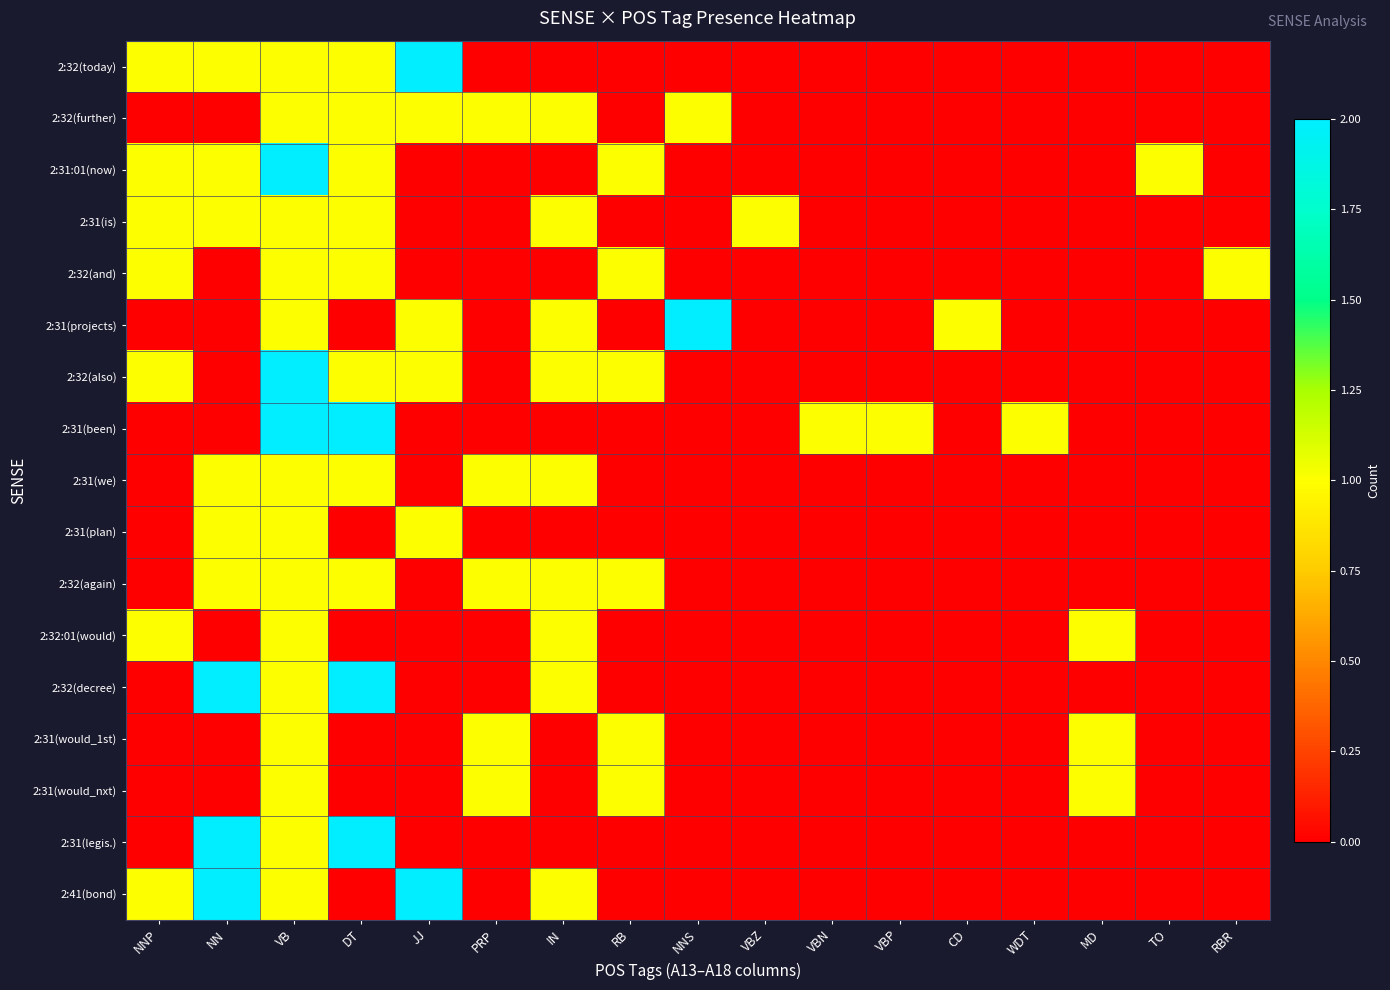

Reading left to right, list all the values displayed in this chart.

2:32(today): NNP=1	NN=1	VB=1	DT=1	JJ=2	PRP=0	IN=0	RB=0	NNS=0	VBZ=0	VBN=0	VBP=0	CD=0	WDT=0	MD=0	TO=0	RBR=0
2:32(further): NNP=0	NN=0	VB=1	DT=1	JJ=1	PRP=1	IN=1	RB=0	NNS=1	VBZ=0	VBN=0	VBP=0	CD=0	WDT=0	MD=0	TO=0	RBR=0
2:31:01(now): NNP=1	NN=1	VB=2	DT=1	JJ=0	PRP=0	IN=0	RB=1	NNS=0	VBZ=0	VBN=0	VBP=0	CD=0	WDT=0	MD=0	TO=1	RBR=0
2:31(is): NNP=1	NN=1	VB=1	DT=1	JJ=0	PRP=0	IN=1	RB=0	NNS=0	VBZ=1	VBN=0	VBP=0	CD=0	WDT=0	MD=0	TO=0	RBR=0
2:32(and): NNP=1	NN=0	VB=1	DT=1	JJ=0	PRP=0	IN=0	RB=1	NNS=0	VBZ=0	VBN=0	VBP=0	CD=0	WDT=0	MD=0	TO=0	RBR=1
2:31(projects): NNP=0	NN=0	VB=1	DT=0	JJ=1	PRP=0	IN=1	RB=0	NNS=2	VBZ=0	VBN=0	VBP=0	CD=1	WDT=0	MD=0	TO=0	RBR=0
2:32(also): NNP=1	NN=0	VB=2	DT=1	JJ=1	PRP=0	IN=1	RB=1	NNS=0	VBZ=0	VBN=0	VBP=0	CD=0	WDT=0	MD=0	TO=0	RBR=0
2:31(been): NNP=0	NN=0	VB=2	DT=2	JJ=0	PRP=0	IN=0	RB=0	NNS=0	VBZ=0	VBN=1	VBP=1	CD=0	WDT=1	MD=0	TO=0	RBR=0
2:31(we): NNP=0	NN=1	VB=1	DT=1	JJ=0	PRP=1	IN=1	RB=0	NNS=0	VBZ=0	VBN=0	VBP=0	CD=0	WDT=0	MD=0	TO=0	RBR=0
2:31(plan): NNP=0	NN=1	VB=1	DT=0	JJ=1	PRP=0	IN=0	RB=0	NNS=0	VBZ=0	VBN=0	VBP=0	CD=0	WDT=0	MD=0	TO=0	RBR=0
2:32(again): NNP=0	NN=1	VB=1	DT=1	JJ=0	PRP=1	IN=1	RB=1	NNS=0	VBZ=0	VBN=0	VBP=0	CD=0	WDT=0	MD=0	TO=0	RBR=0
2:32:01(would): NNP=1	NN=0	VB=1	DT=0	JJ=0	PRP=0	IN=1	RB=0	NNS=0	VBZ=0	VBN=0	VBP=0	CD=0	WDT=0	MD=1	TO=0	RBR=0
2:32(decree): NNP=0	NN=2	VB=1	DT=2	JJ=0	PRP=0	IN=1	RB=0	NNS=0	VBZ=0	VBN=0	VBP=0	CD=0	WDT=0	MD=0	TO=0	RBR=0
2:31(would_1st): NNP=0	NN=0	VB=1	DT=0	JJ=0	PRP=1	IN=0	RB=1	NNS=0	VBZ=0	VBN=0	VBP=0	CD=0	WDT=0	MD=1	TO=0	RBR=0
2:31(would_nxt): NNP=0	NN=0	VB=1	DT=0	JJ=0	PRP=1	IN=0	RB=1	NNS=0	VBZ=0	VBN=0	VBP=0	CD=0	WDT=0	MD=1	TO=0	RBR=0
2:31(legis.): NNP=0	NN=3	VB=1	DT=2	JJ=0	PRP=0	IN=0	RB=0	NNS=0	VBZ=0	VBN=0	VBP=0	CD=0	WDT=0	MD=0	TO=0	RBR=0
2:41(bond): NNP=1	NN=2	VB=1	DT=0	JJ=2	PRP=0	IN=1	RB=0	NNS=0	VBZ=0	VBN=0	VBP=0	CD=0	WDT=0	MD=0	TO=0	RBR=0